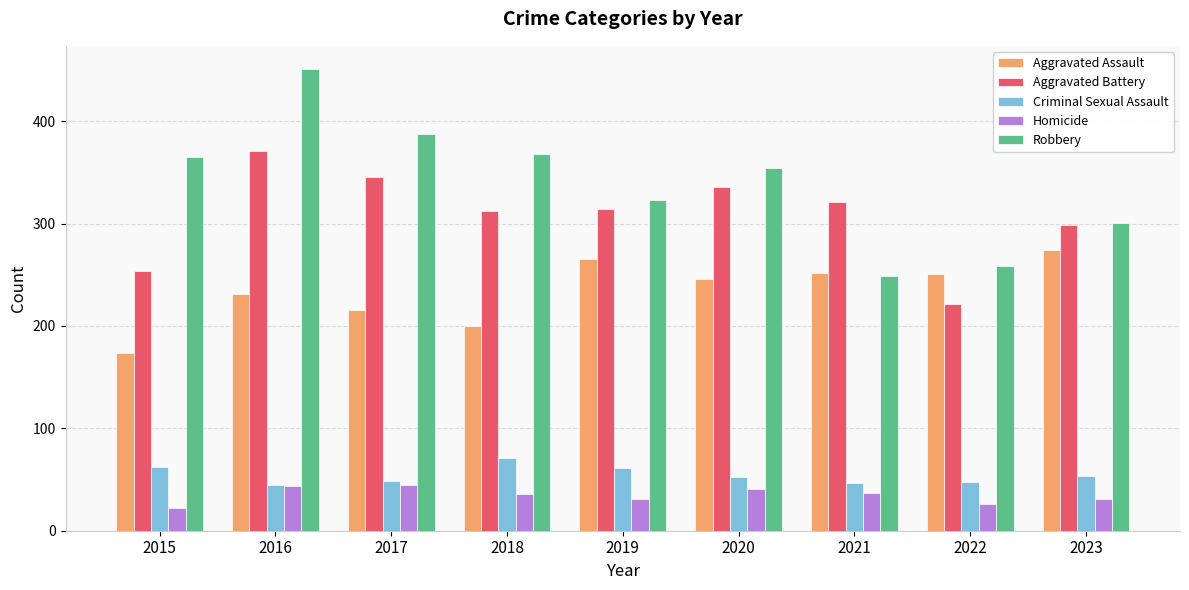

Rank the series by their maximum value, from lowest to highest.

Homicide, Criminal Sexual Assault, Aggravated Assault, Aggravated Battery, Robbery